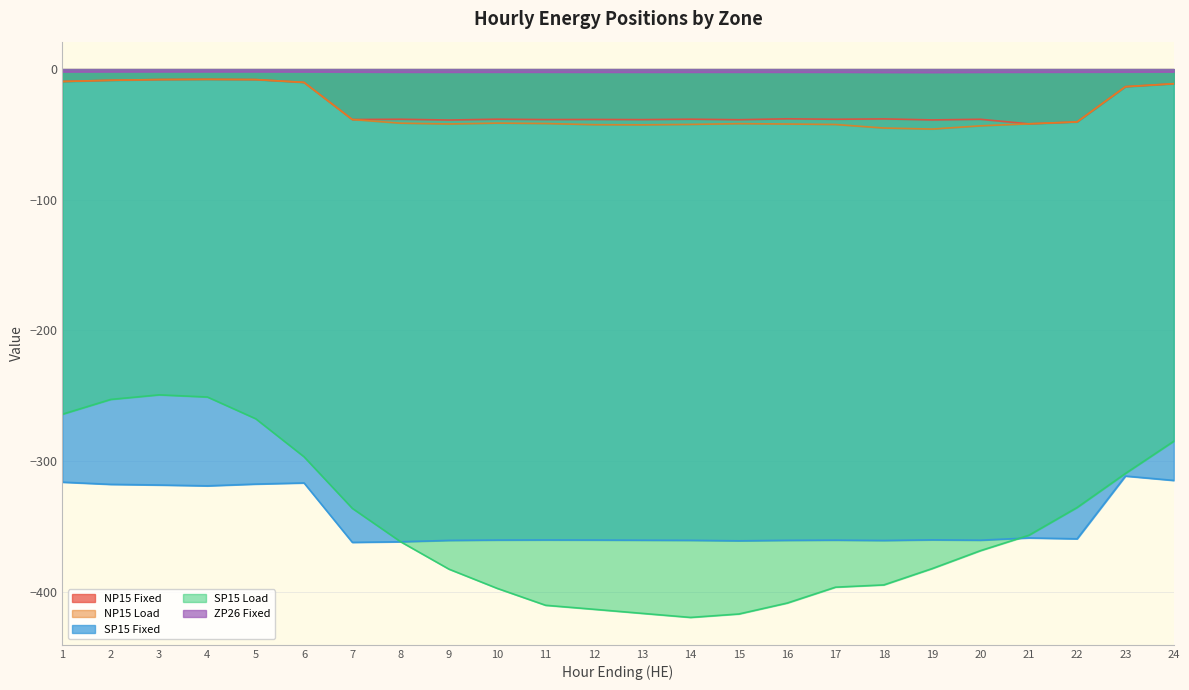

True or false: NP15 Load has more than 0 points higher than both neighbors.

True